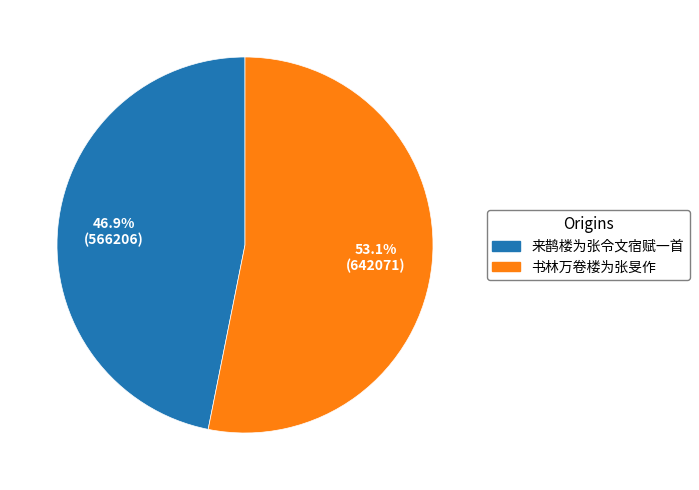

Is 书林万卷楼为张旻作 the majority of the pie?

Yes